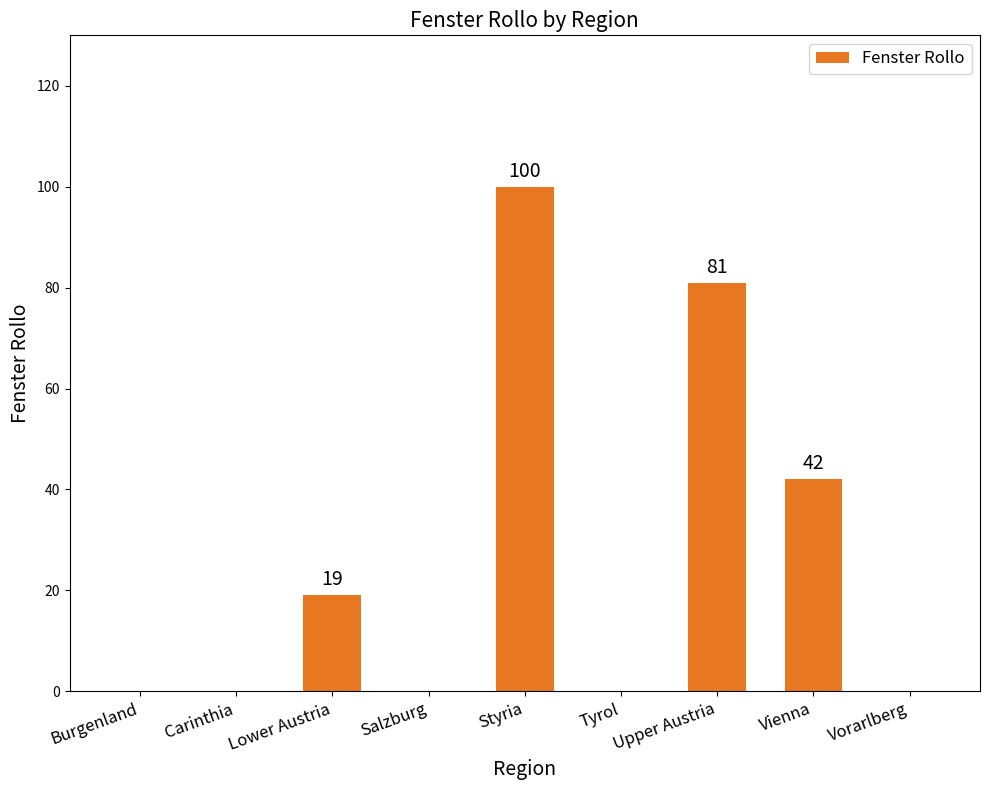

What is the approximate value at Vienna?

42